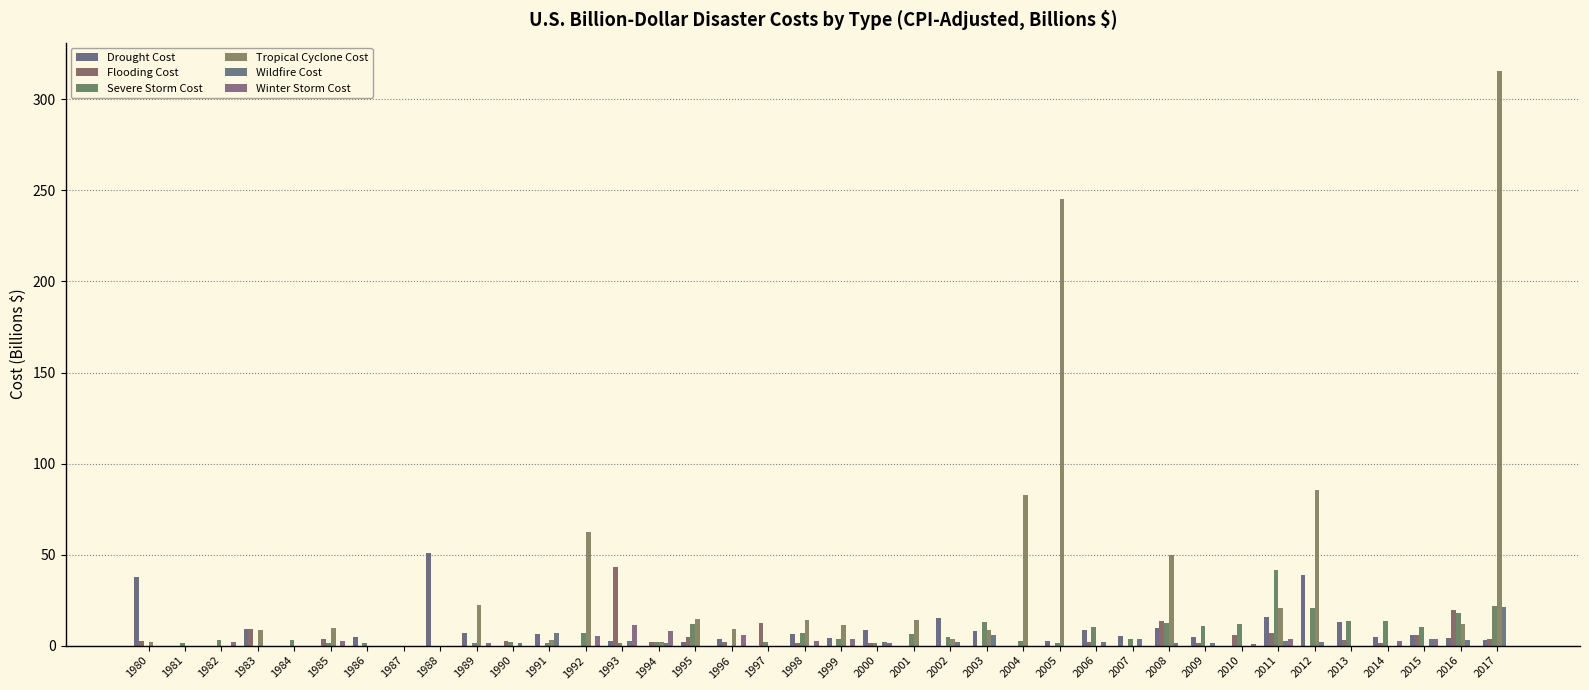

The Flooding Cost series shows 0.0 at 1981. True or false?

True